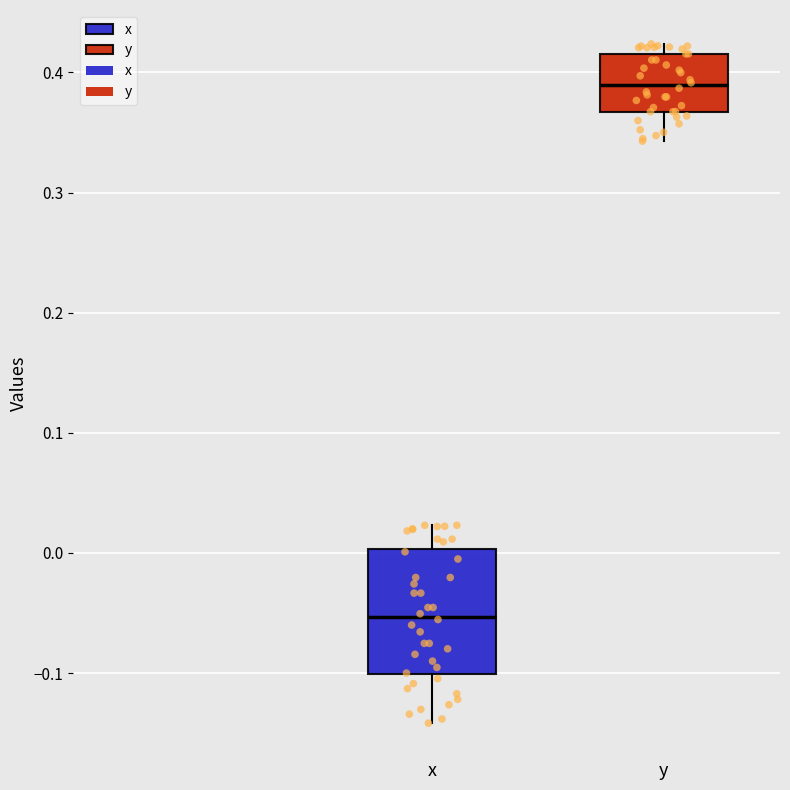

Where does the lower whisker of the box for x end on the y-axis? The values are not printed on the chart, so give them approximately, as read against the axis.

-0.14